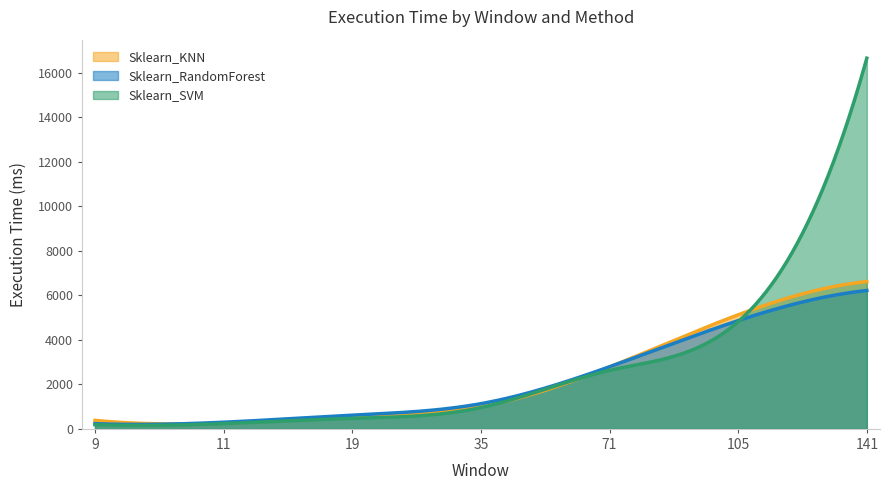

What is the highest value of the Sklearn_KNN series?

6621.0